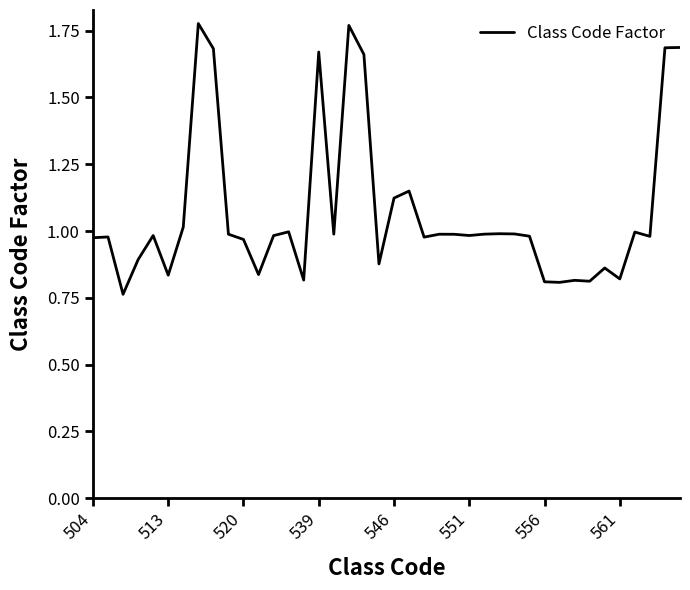

How many points are higher than both their immediate neighbors (excluding endpoints)?

12